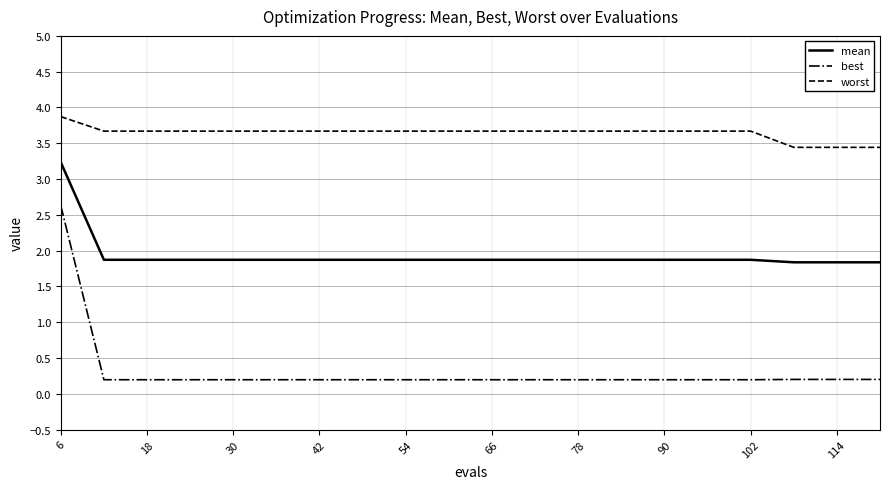

What is the average value of the mean series?

1.9